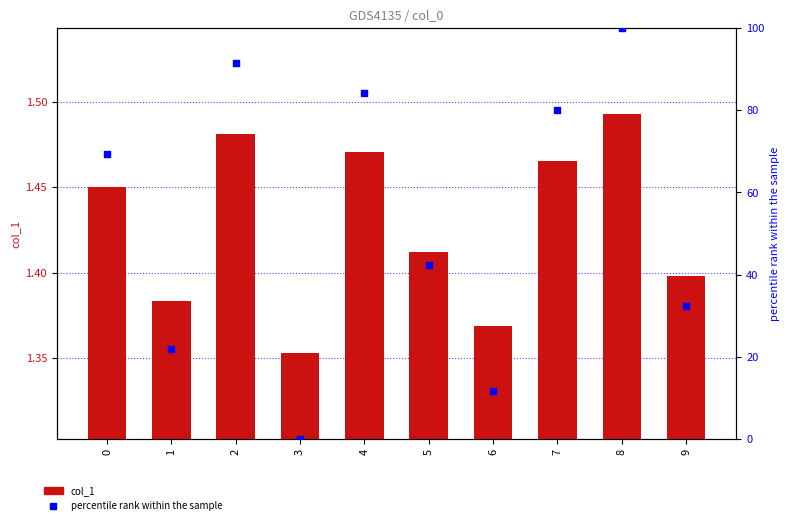

Which series has the largest Y range (max minus min)?

percentile rank within the sample